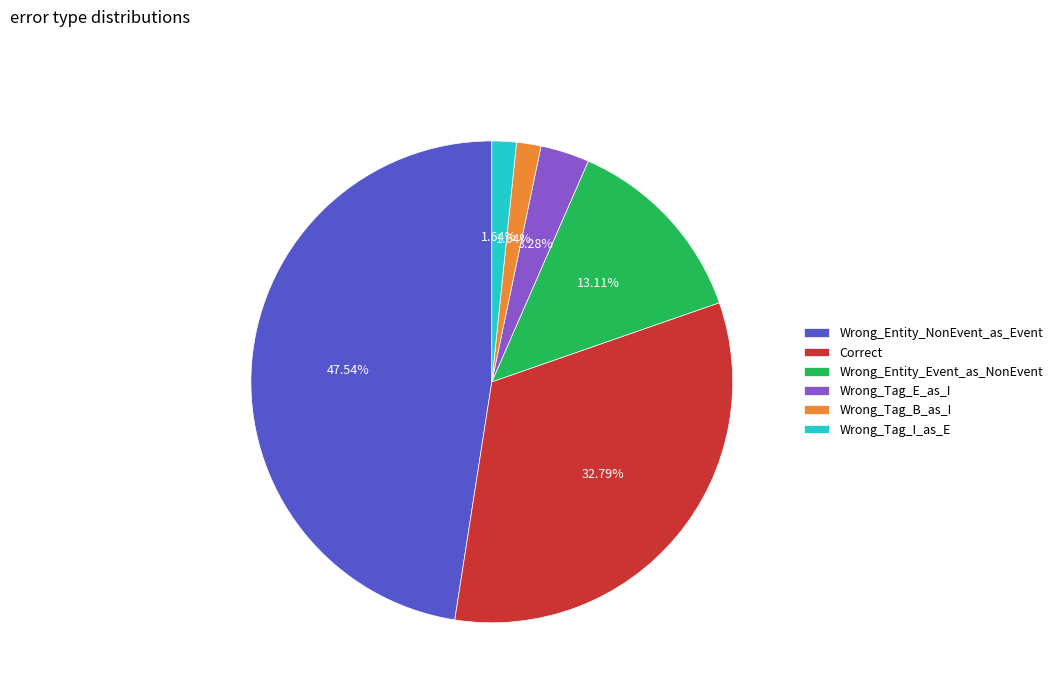

Is there any slice that represents more than half of the pie?

No